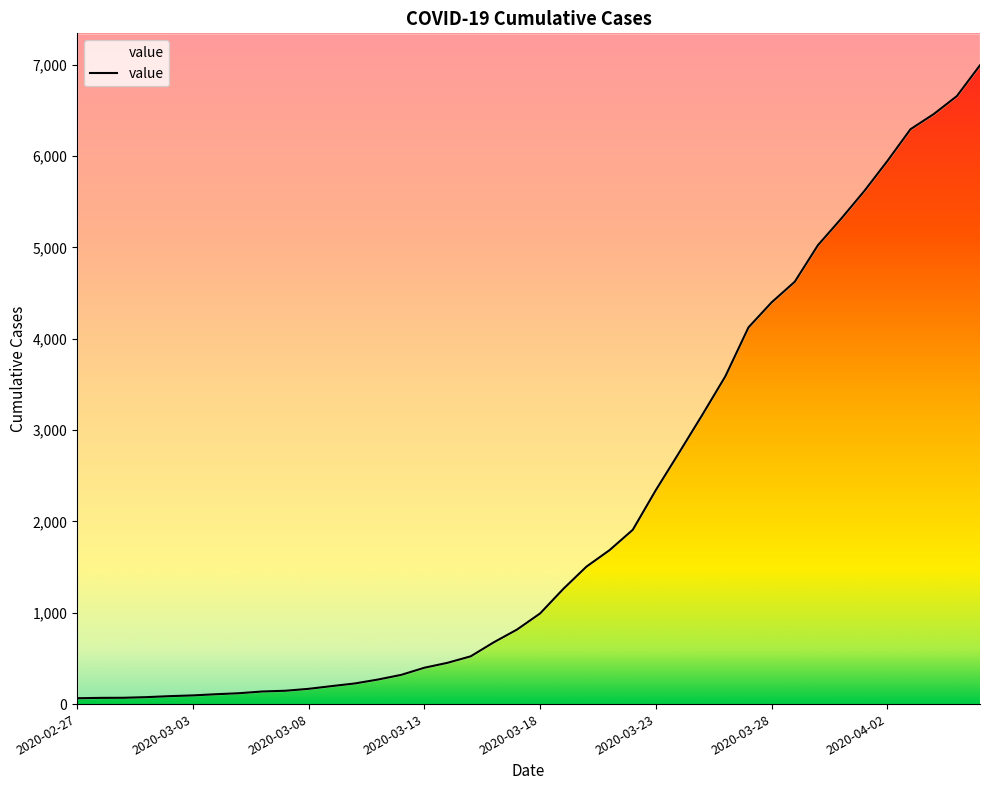

What is the difference between the maximum and minimum values?

6931